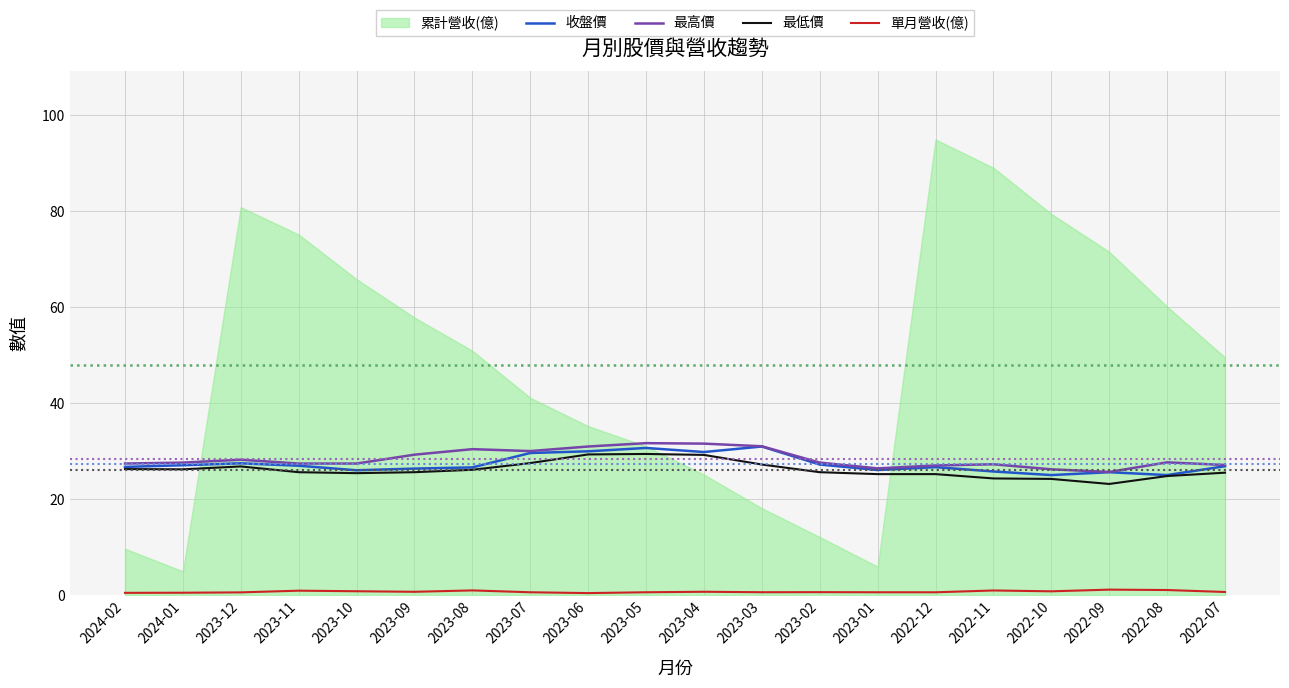

True or false: 最高價 and 收盤價 cross at least once.

False